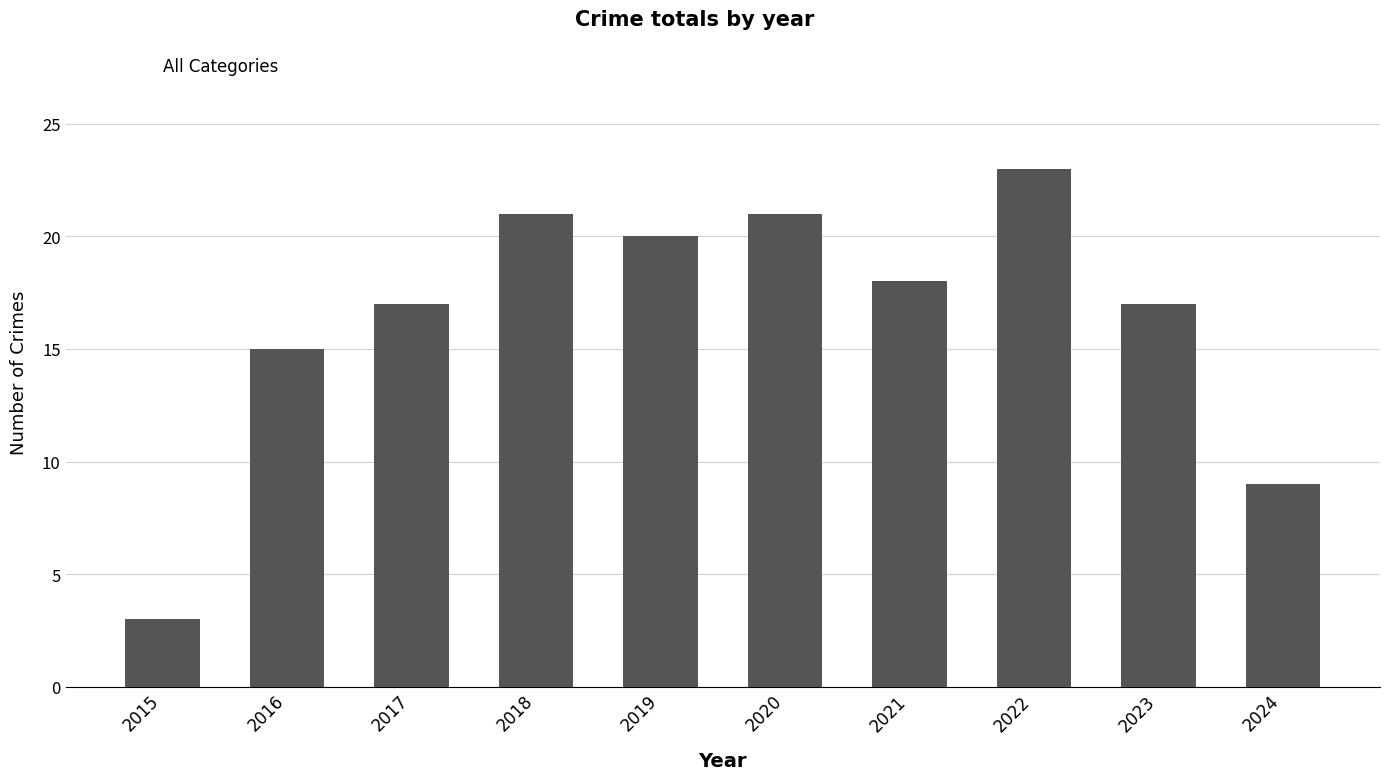

Where is the data nearest to the value 13?

2016